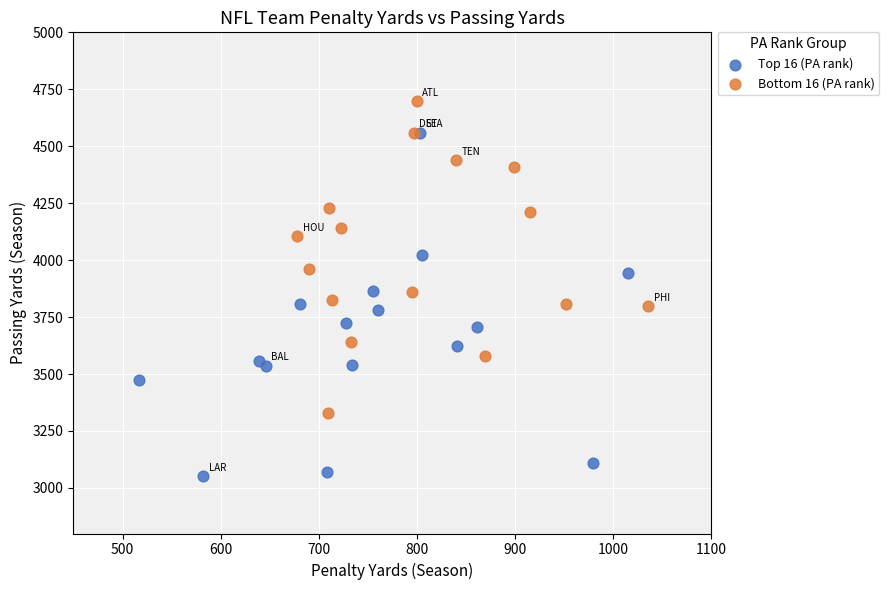

Which series reaches the maximum Y coordinate?

Bottom 16 (PA rank)